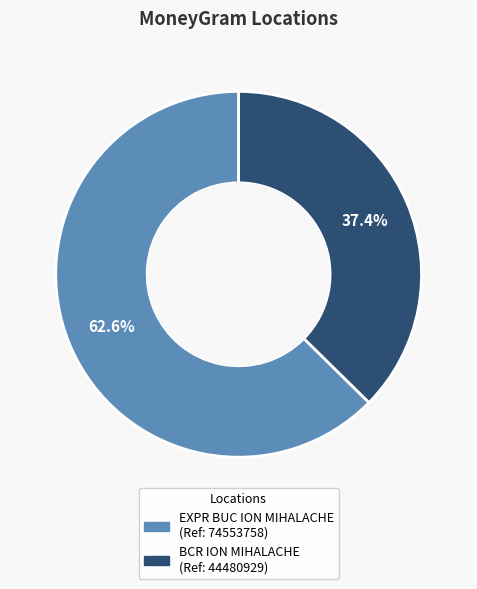

Is there a majority slice in this chart?

Yes